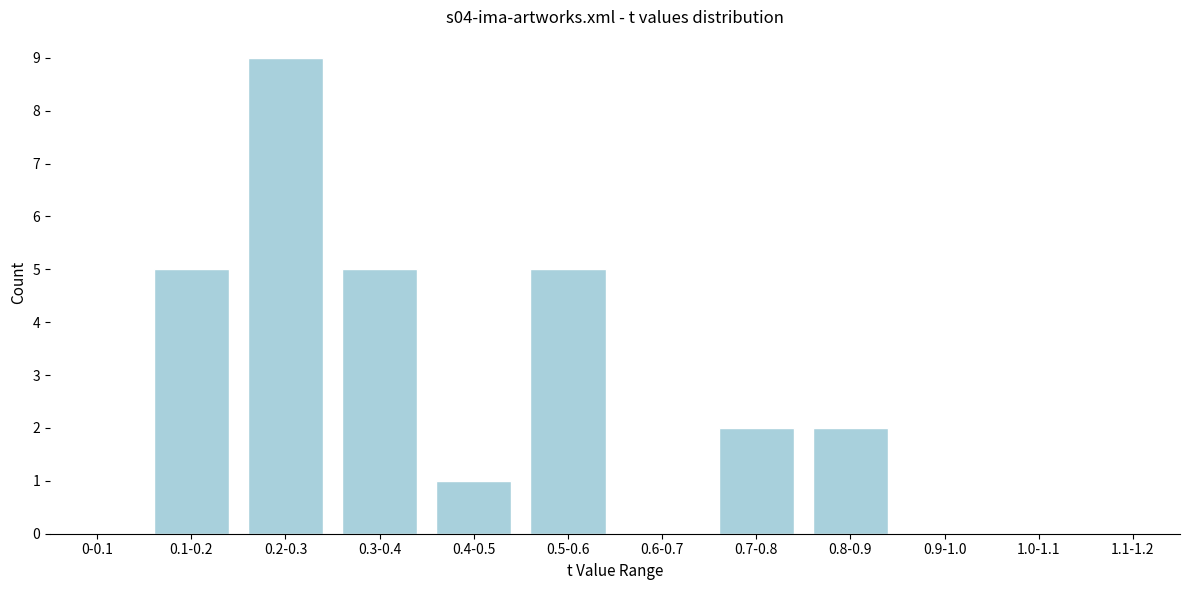

Reading right to left, what are all the values shown in this chart?

1.1-1.2=0	1.0-1.1=0	0.9-1.0=0	0.8-0.9=2	0.7-0.8=2	0.6-0.7=0	0.5-0.6=5	0.4-0.5=1	0.3-0.4=5	0.2-0.3=9	0.1-0.2=5	0-0.1=0